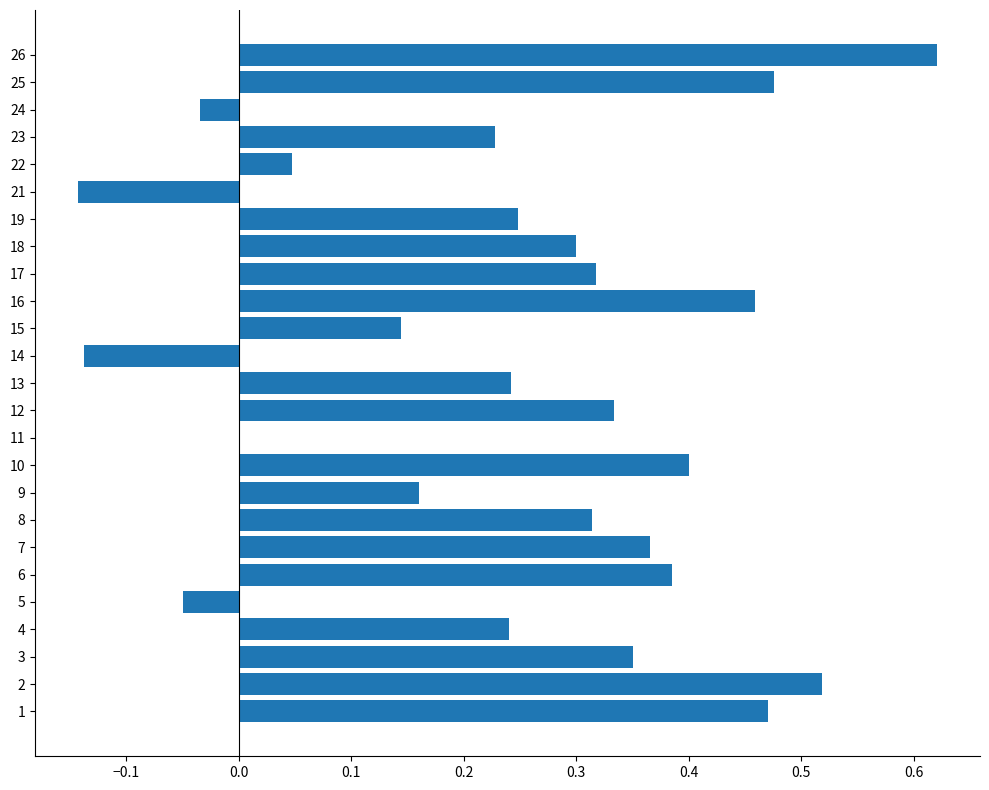

At which category does the chart reach its peak across all series?

26